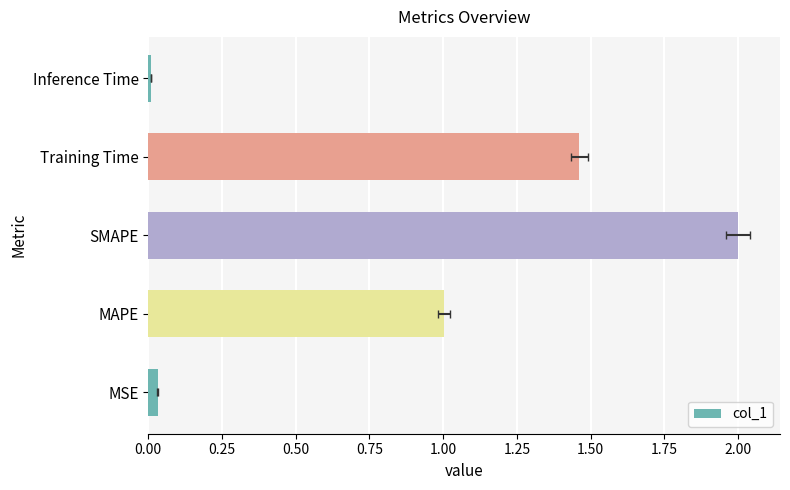

How many values are below 1?

2